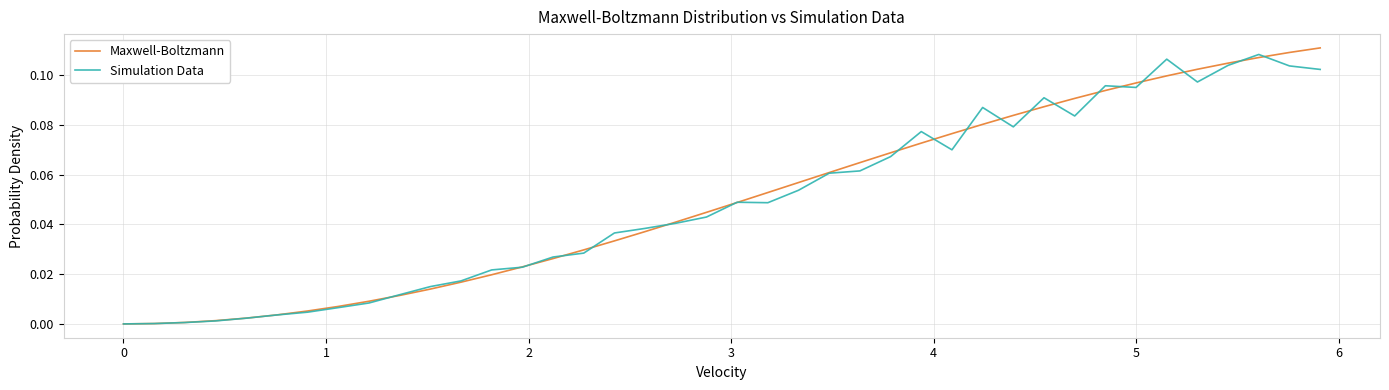

What are all the series names shown in the legend?

Maxwell-Boltzmann, Simulation Data